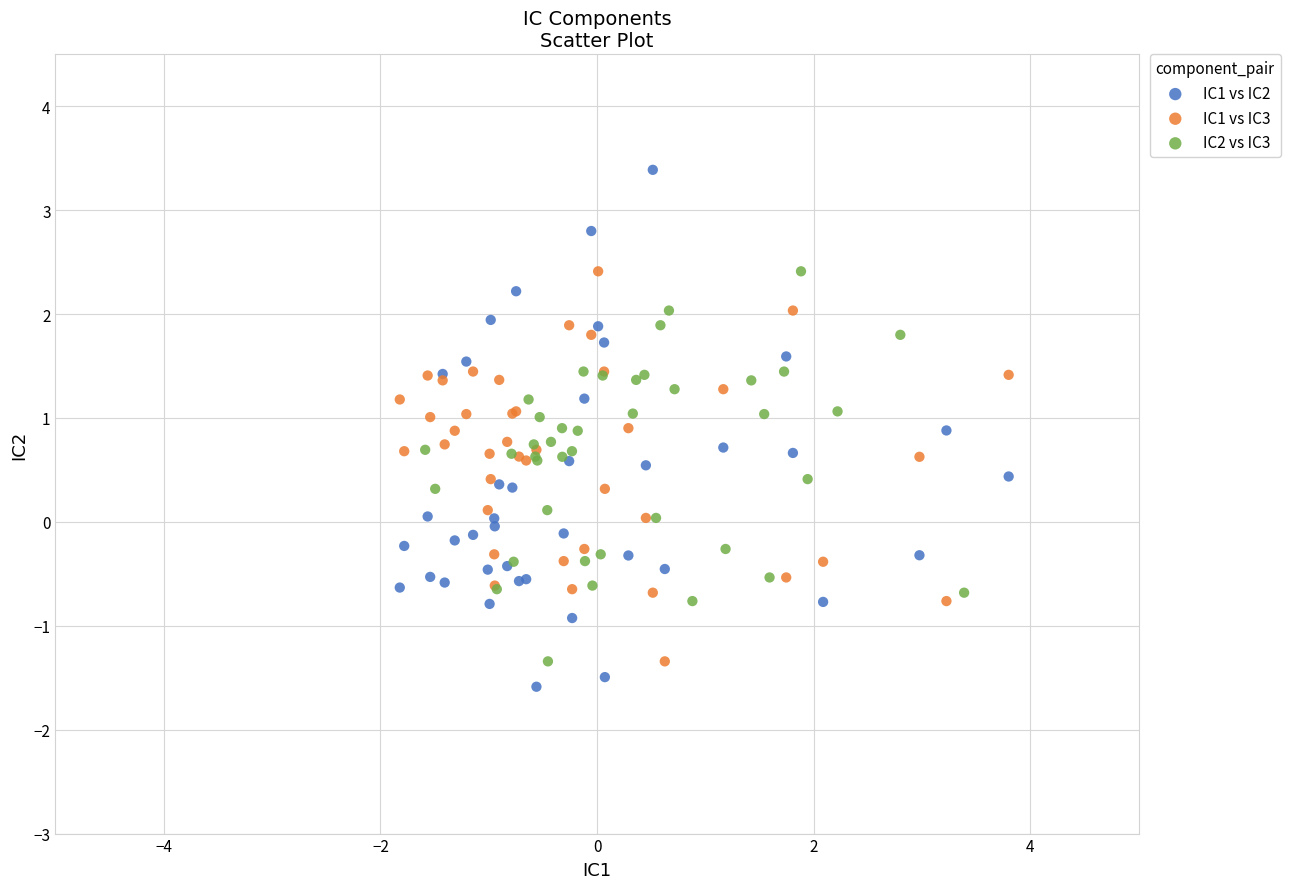

Which series reaches the minimum Y coordinate?

IC1 vs IC2